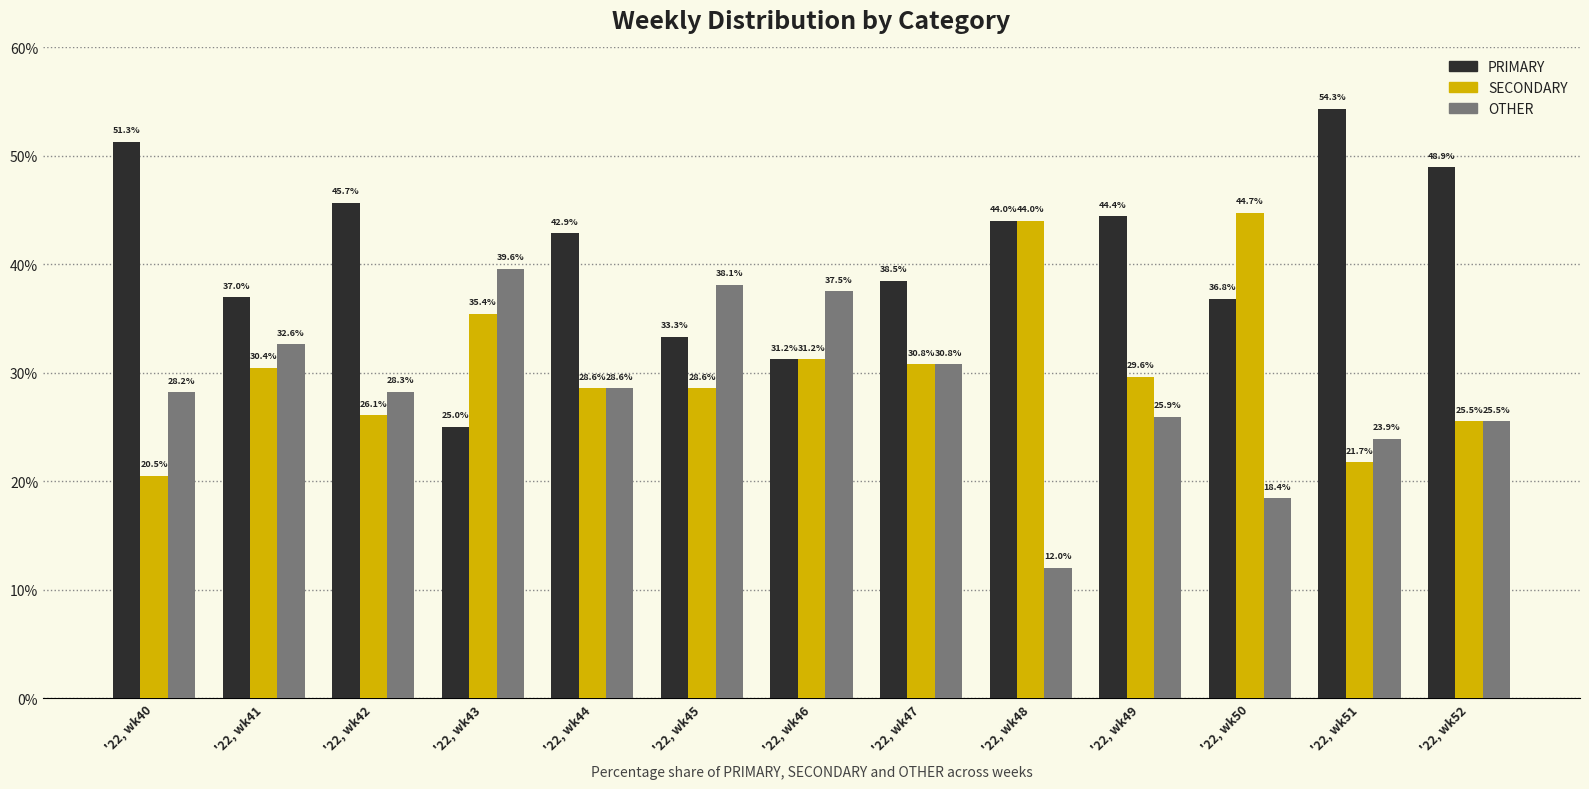

What is the value of the PRIMARY bar at the 9th from the left?

44.0